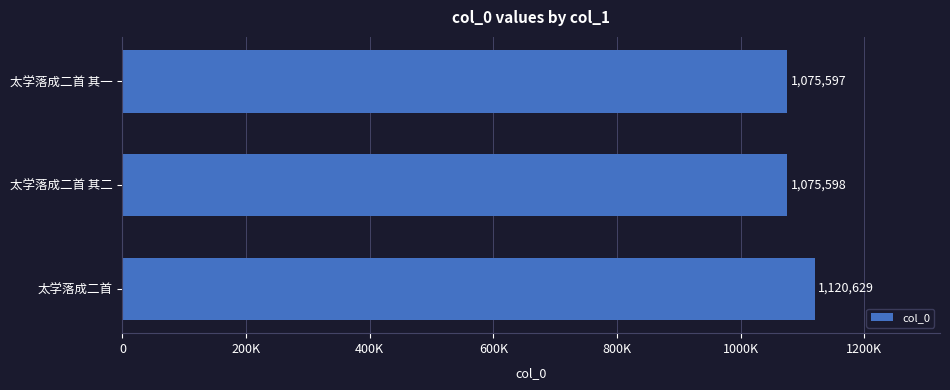

Rank the categories by value from highest to lowest.

太学落成二首, 太学落成二首 其二, 太学落成二首 其一